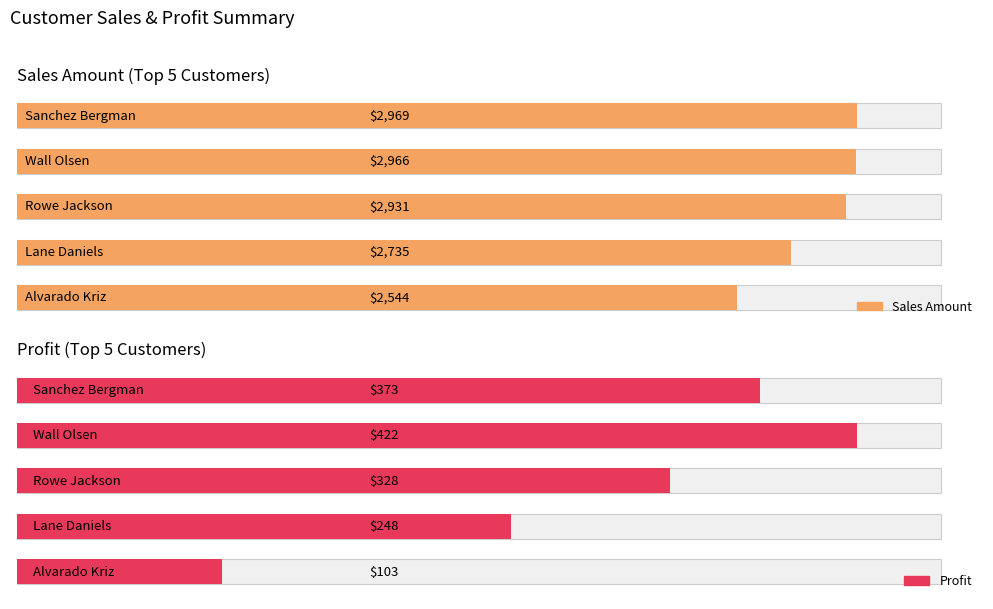

What is the average value of the Profit series?

295